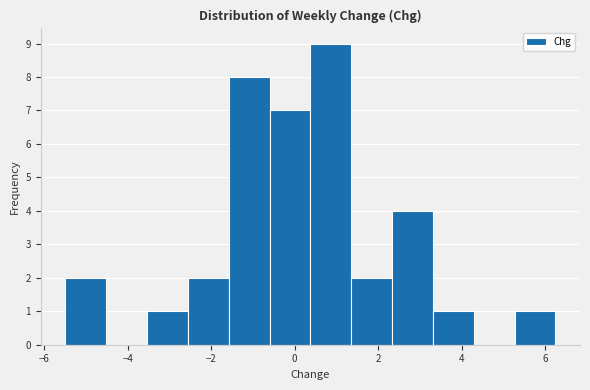

Which range on the x-axis has the tallest bar?

0.4 to 1.4